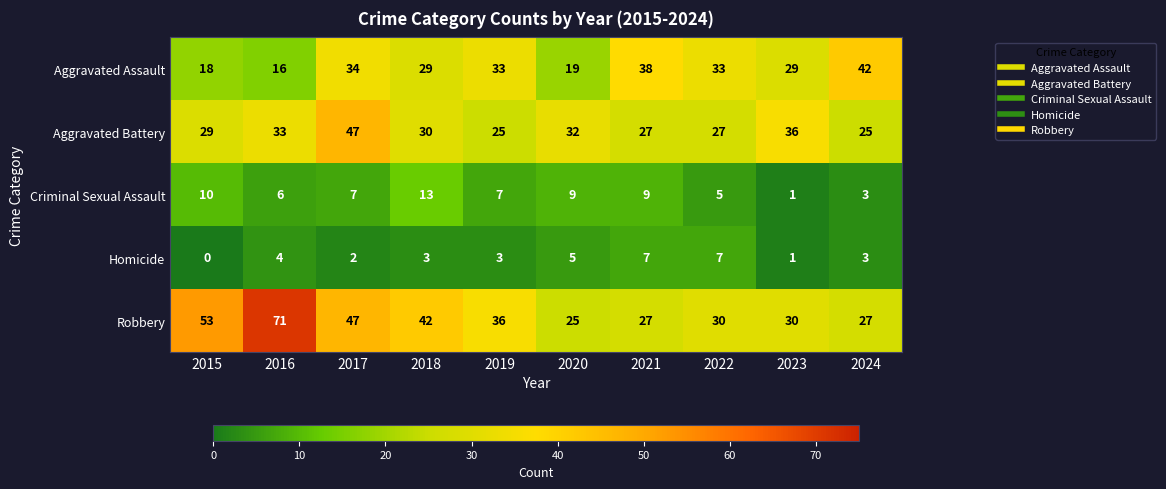

What is the difference between the maximum and minimum values in the Homicide series?

7